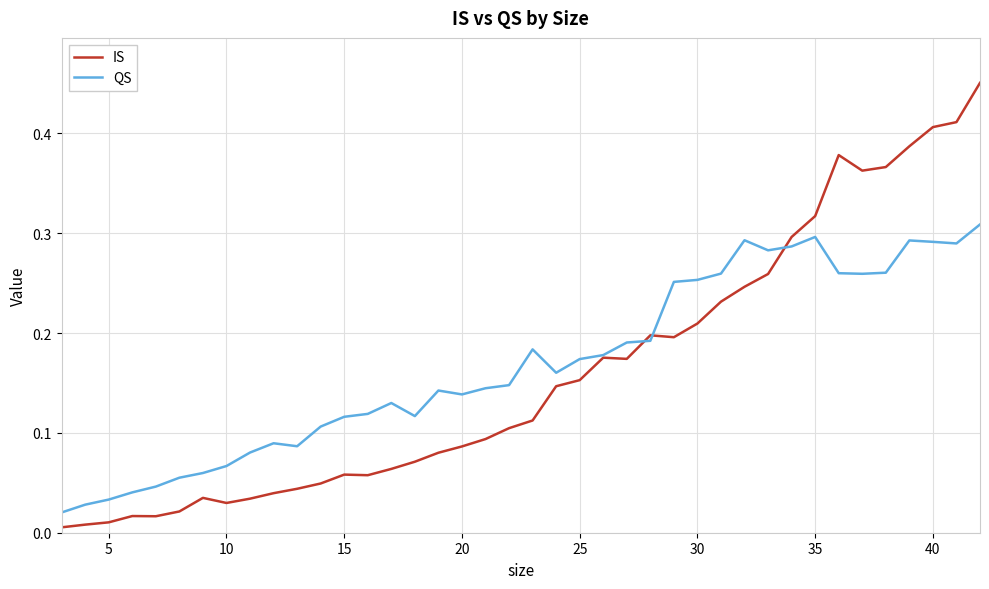

List the series in order of their peak value, highest first.

IS, QS